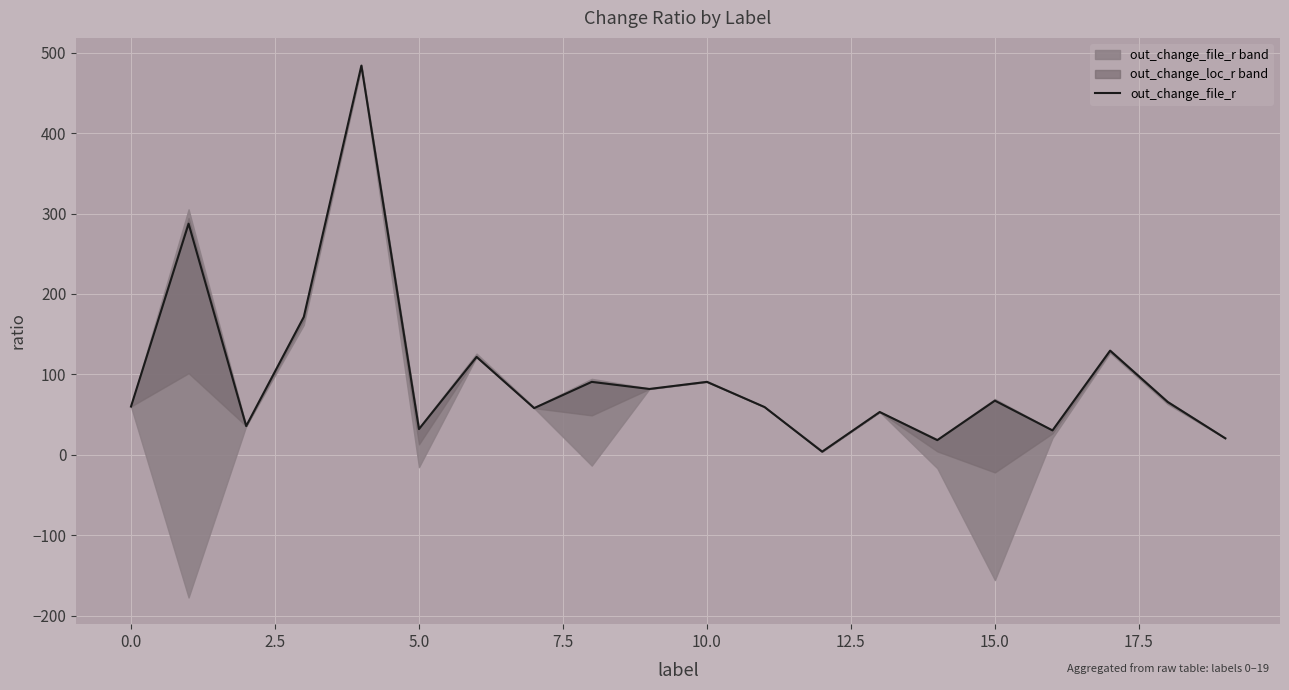

What is the difference between the second highest and minimum values?

283.3